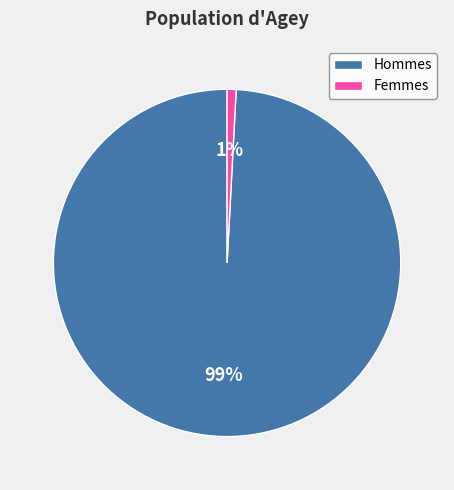

Is it true that Hommes is 91% of the pie?

False